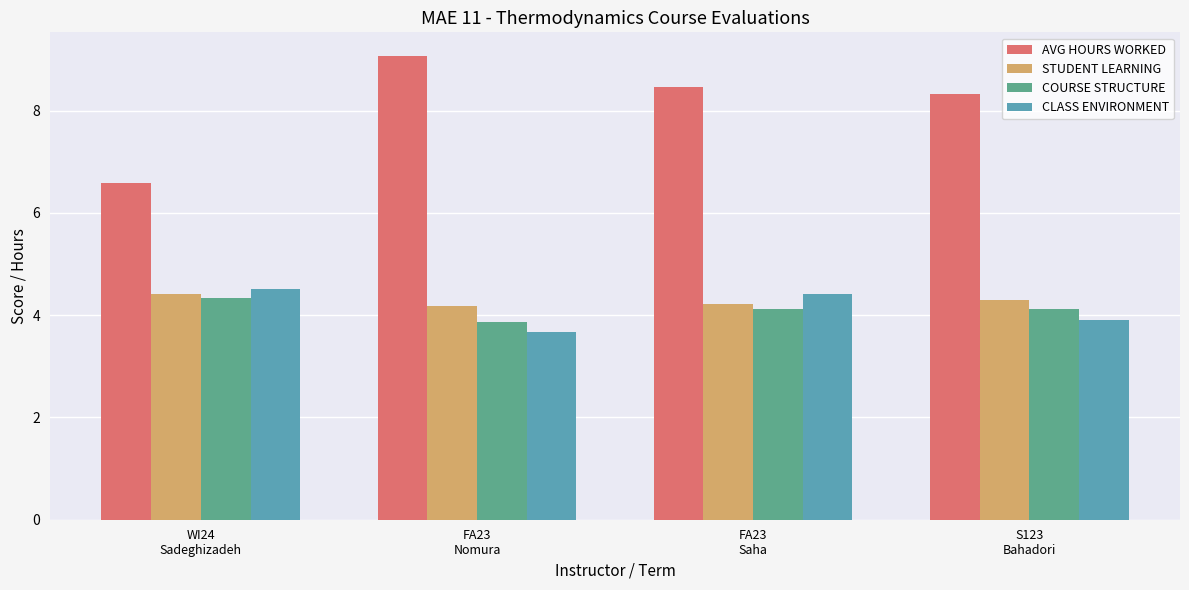

Are the bars horizontal?

No